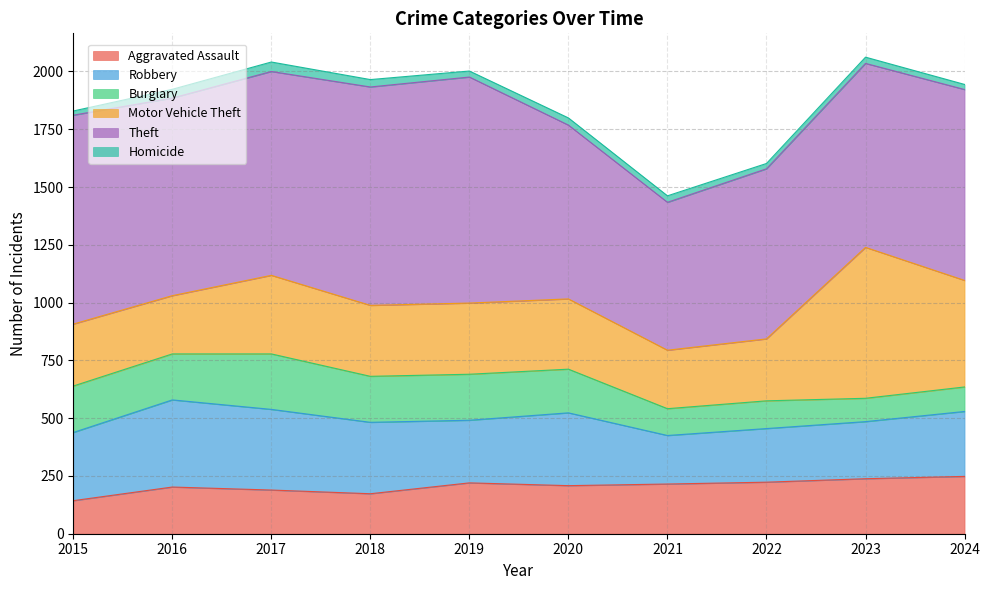

At which category is the sum across all series the highest?

2023